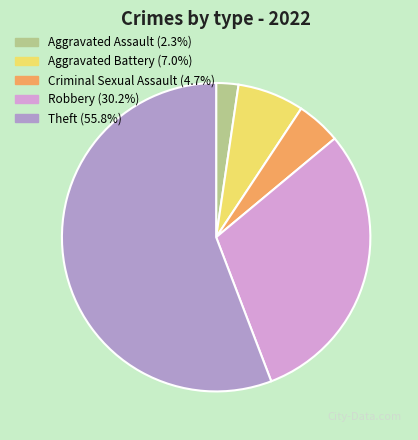

Which slice represents more than half of the pie?

Theft